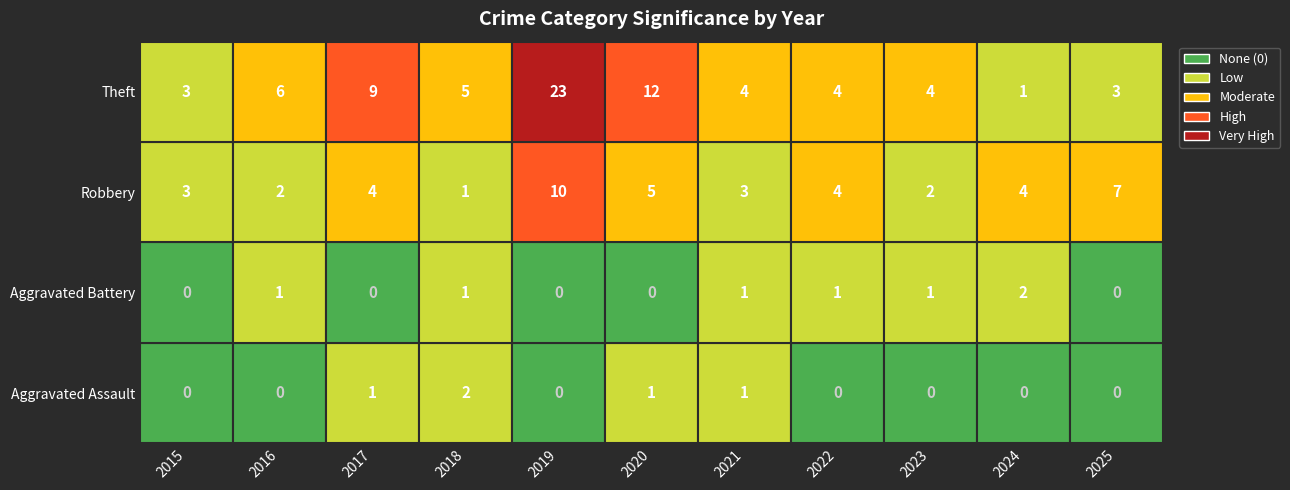

Is the value of Aggravated Battery at 2020 greater than the value of Robbery at 2022?

No